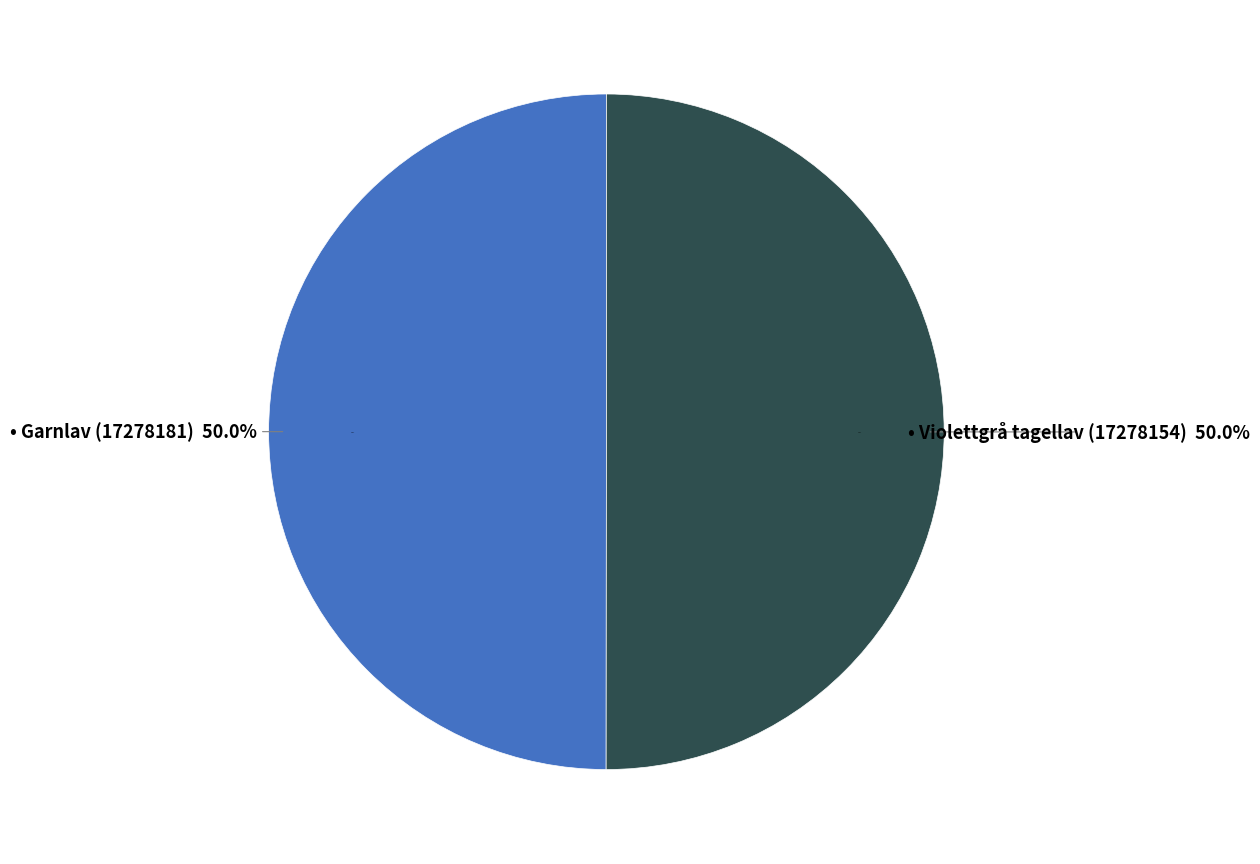

To the nearest percent, what portion does Garnlav (17278181) represent?

50%